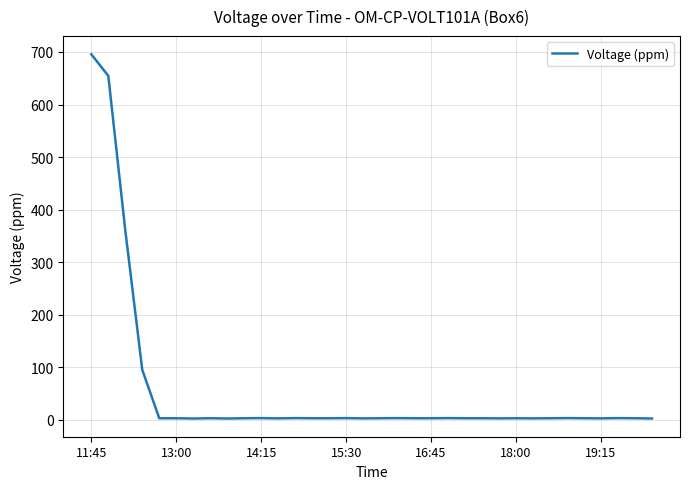

What is the greatest value displayed?

695.5